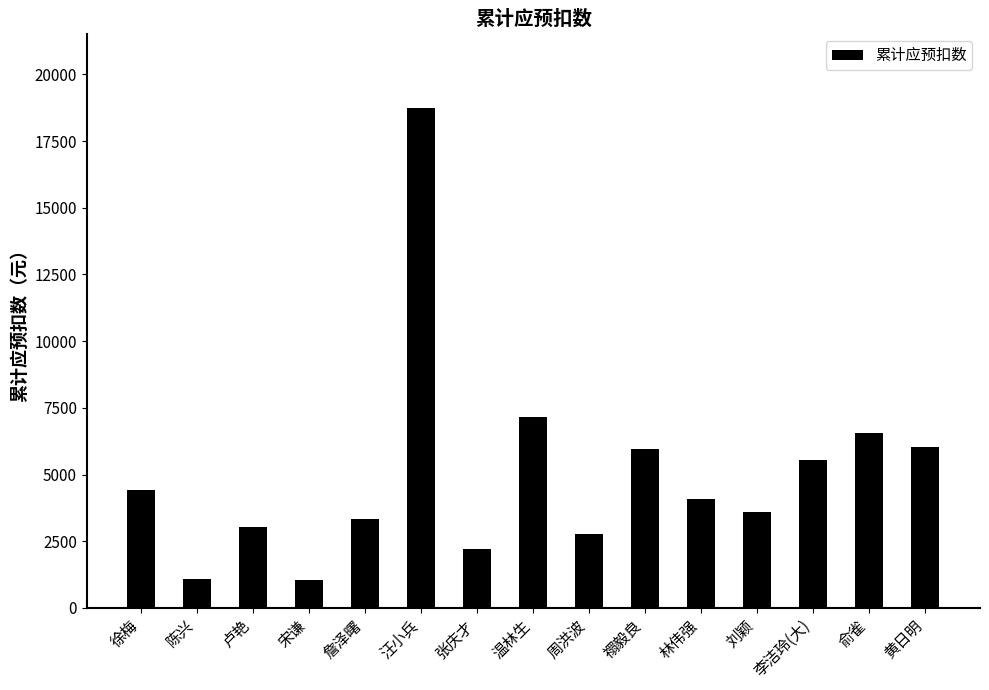

The value at 张庆才 is 2217.6. True or false?

True